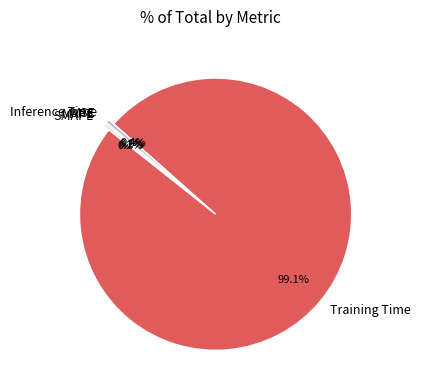

What is the majority slice?

Training Time